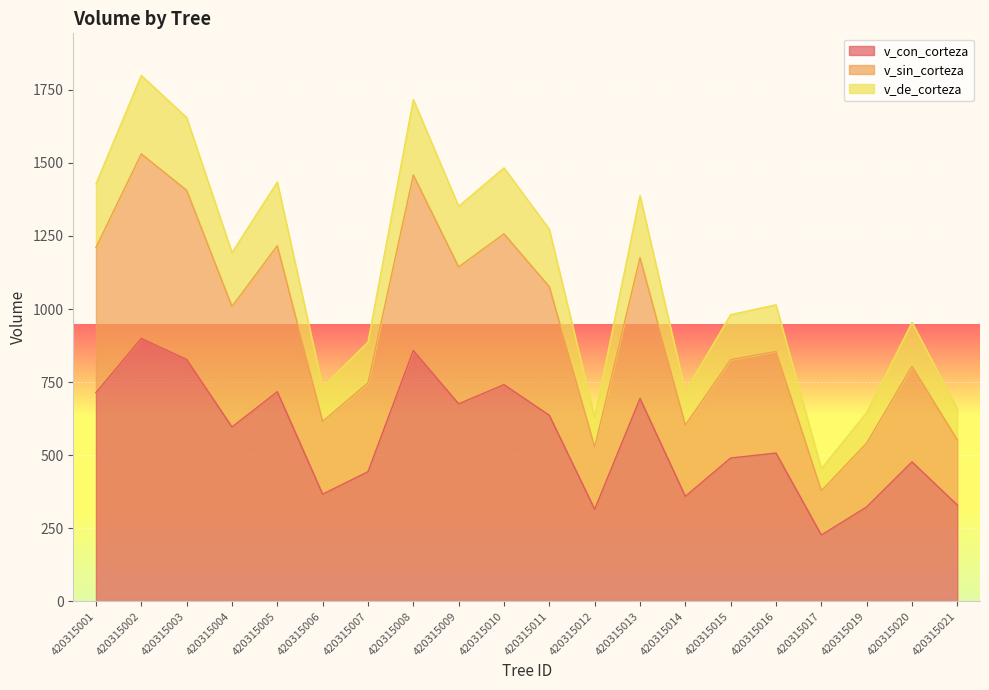

What is the total value across all series at 420315019?

646.5